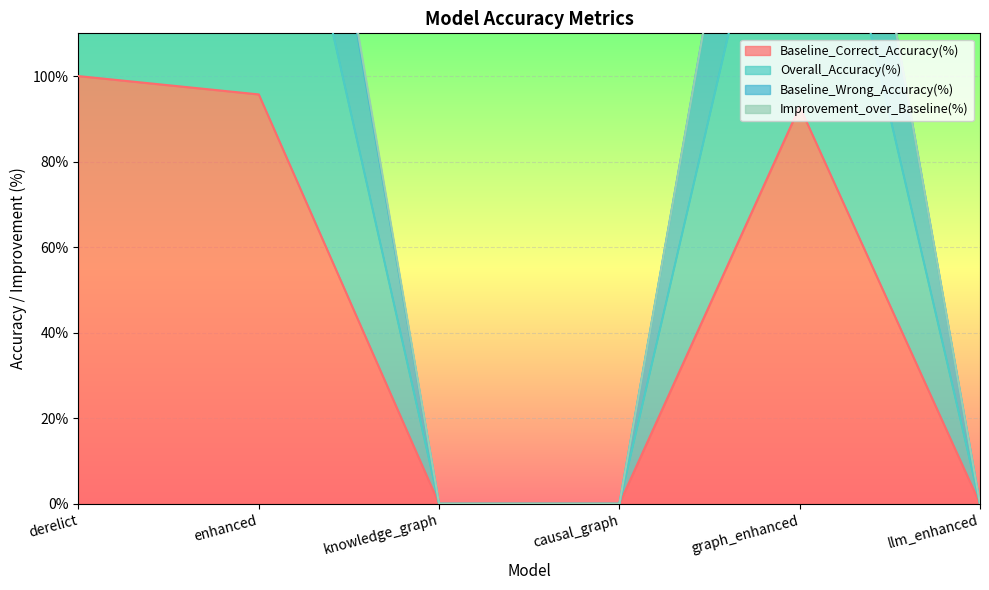

True or false: Overall_Accuracy(%) and Baseline_Correct_Accuracy(%) intersect in this chart.

False